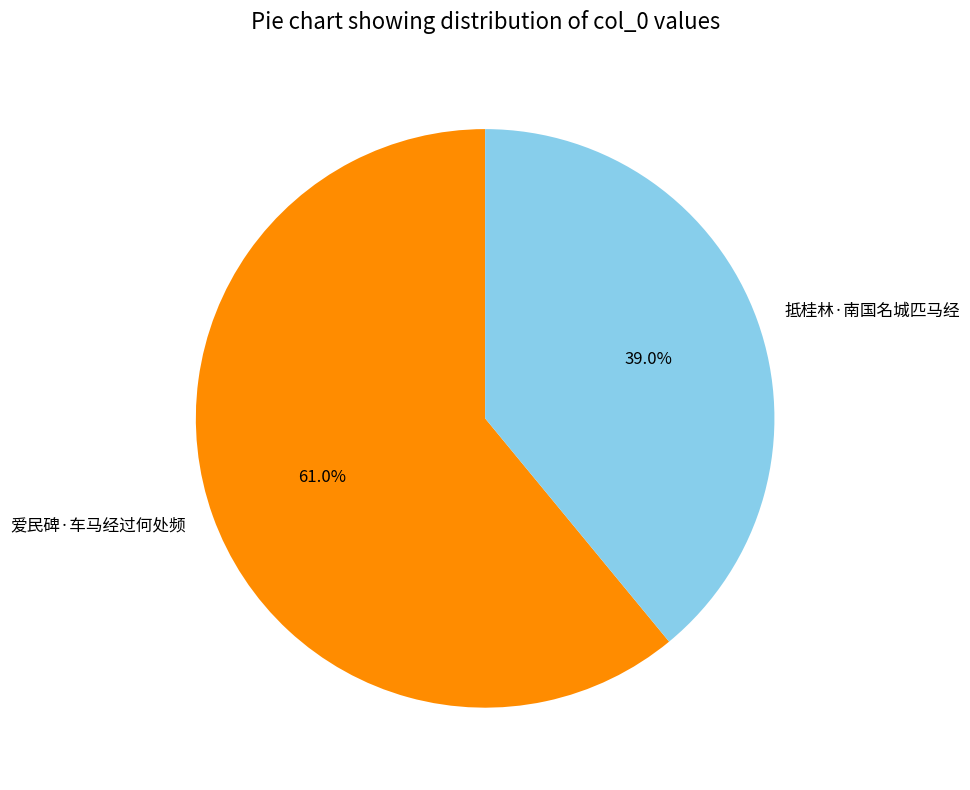

Rank the categories by value from lowest to highest.

抵桂林·南国名城匹马经, 爱民碑·车马经过何处频